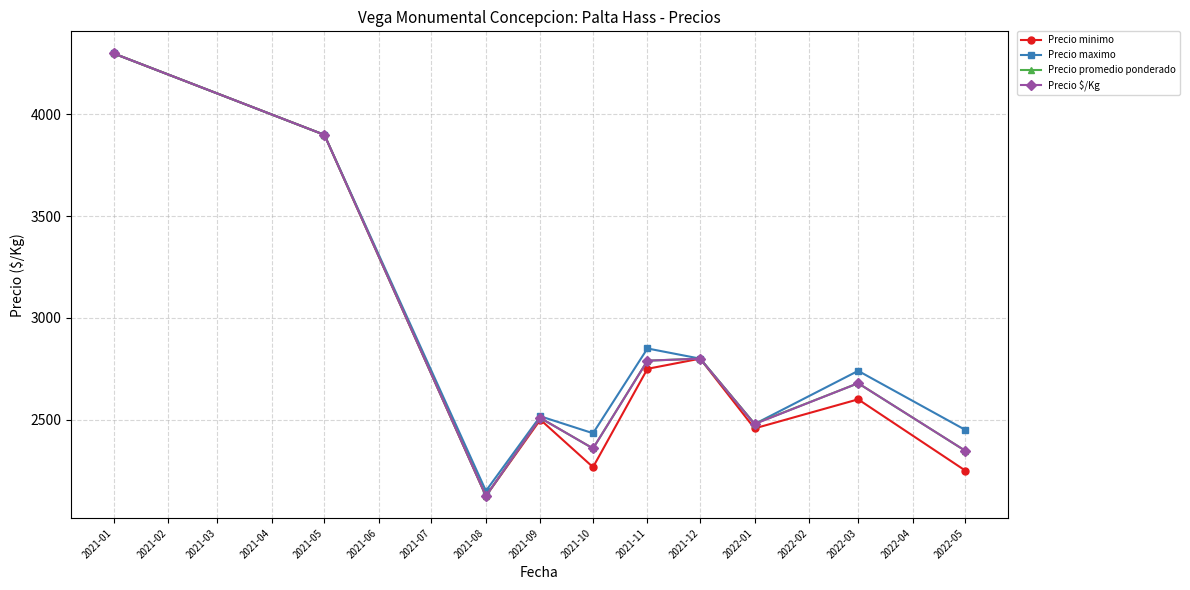

Is the value of Precio $/Kg at 2021-09 greater than the value of Precio maximo at 2022-05?

Yes